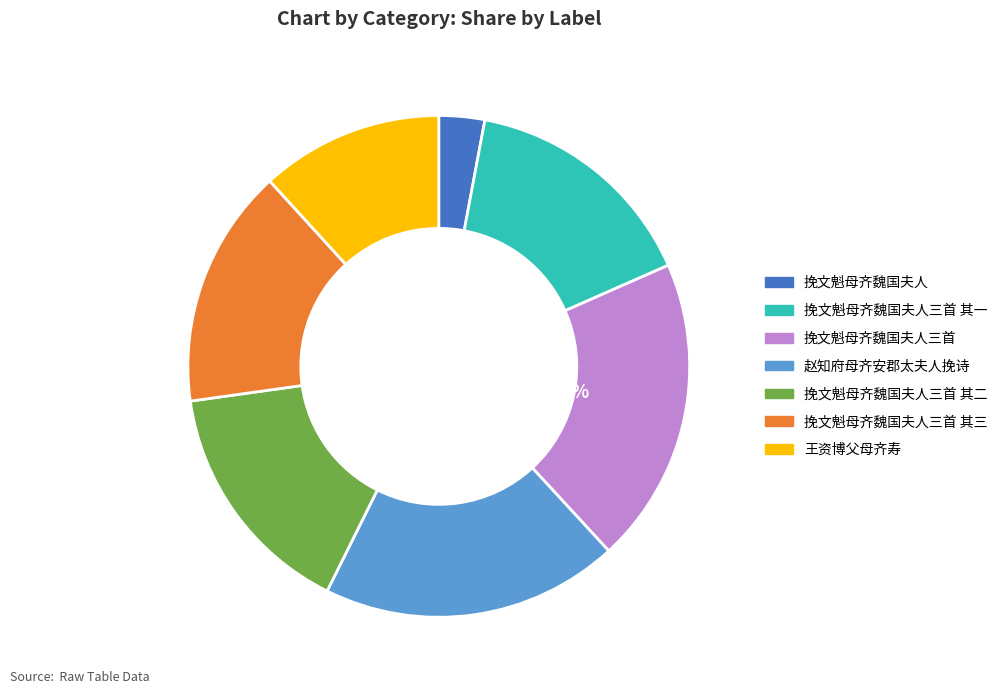

Is there a majority slice in this chart?

No